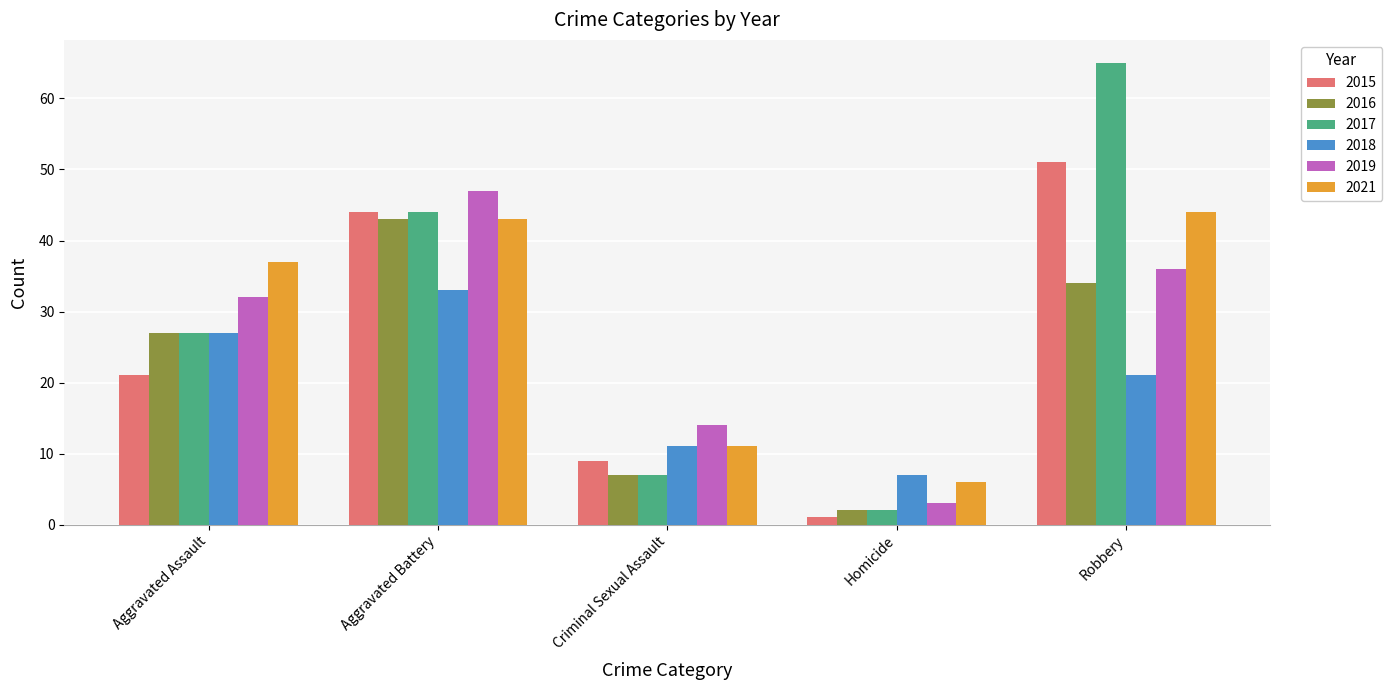

What is the label of the 1st bar from the right?

Robbery